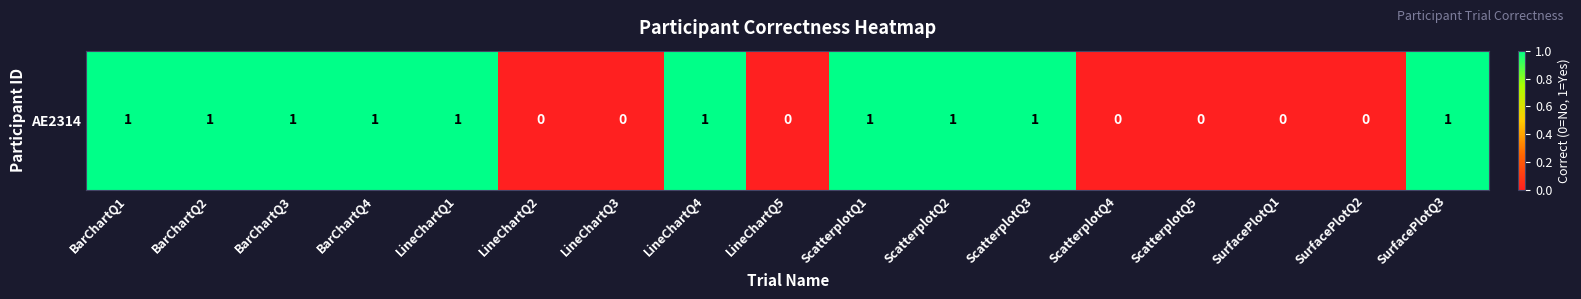

True or false: the data shows 2 at BarChartQ2.

False